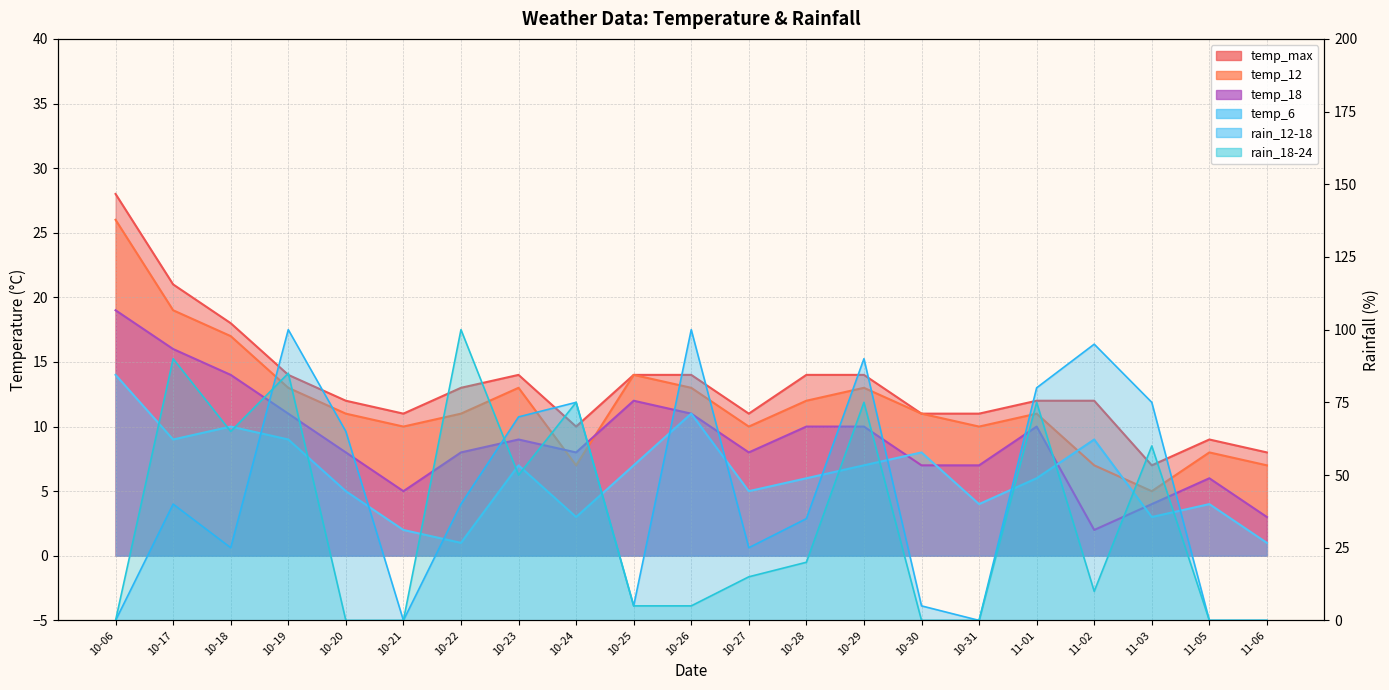

Is the value of rain_12-18 at 10-31 greater than the value of temp_18 at 10-18?

No